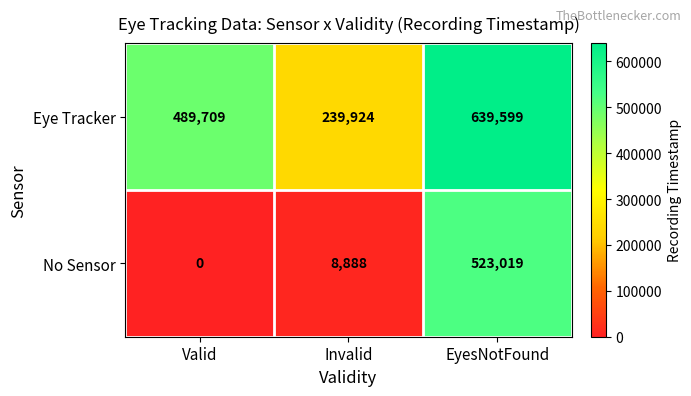

What is the sum of all Eye Tracker values?

1369232